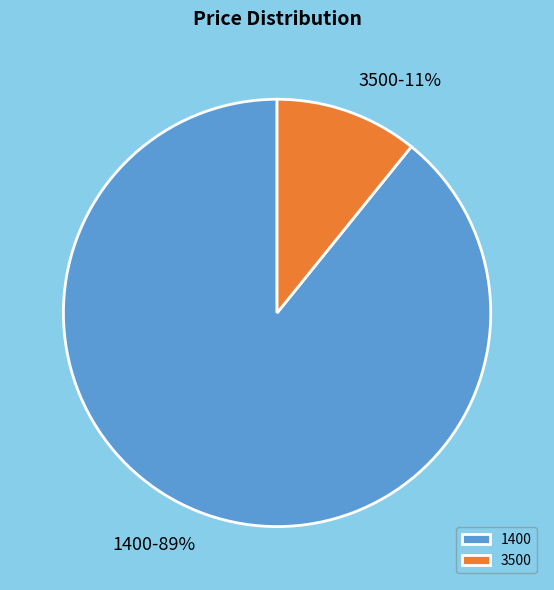

To the nearest percent, what percentage of the pie is 3500?

11%